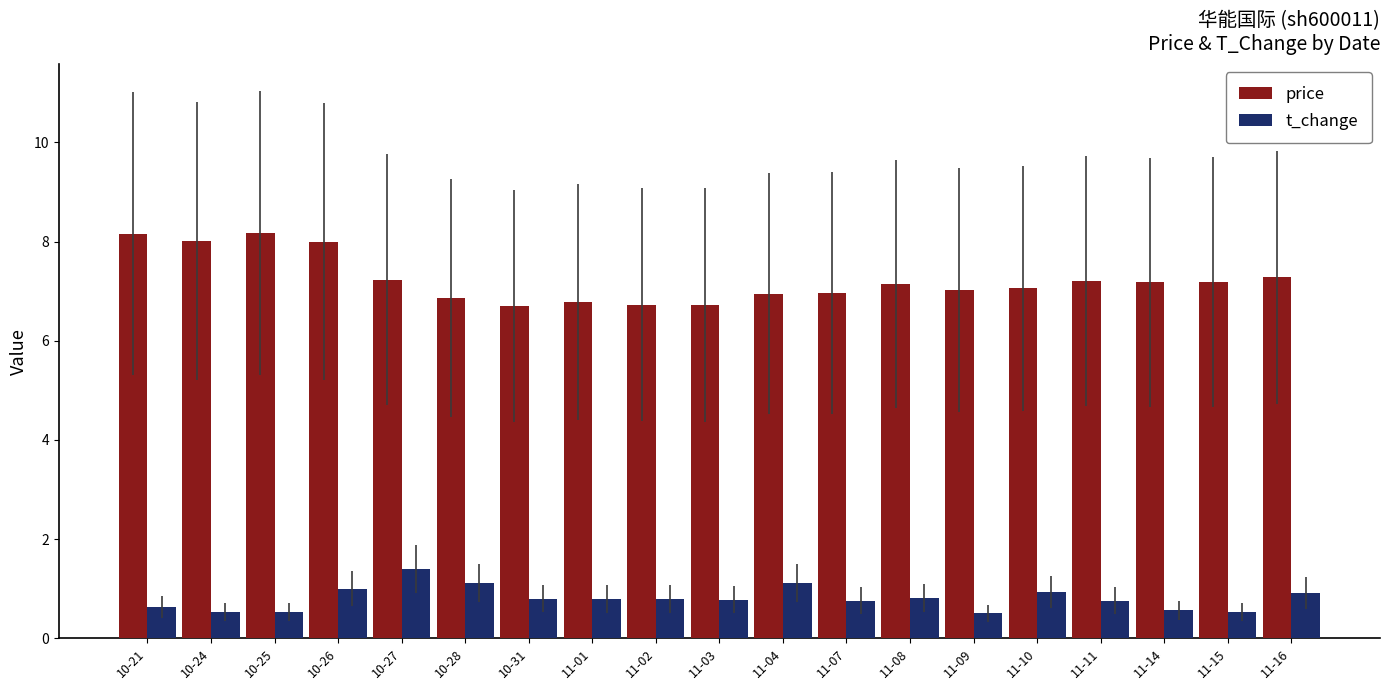

What position from the right is 10-21?

19